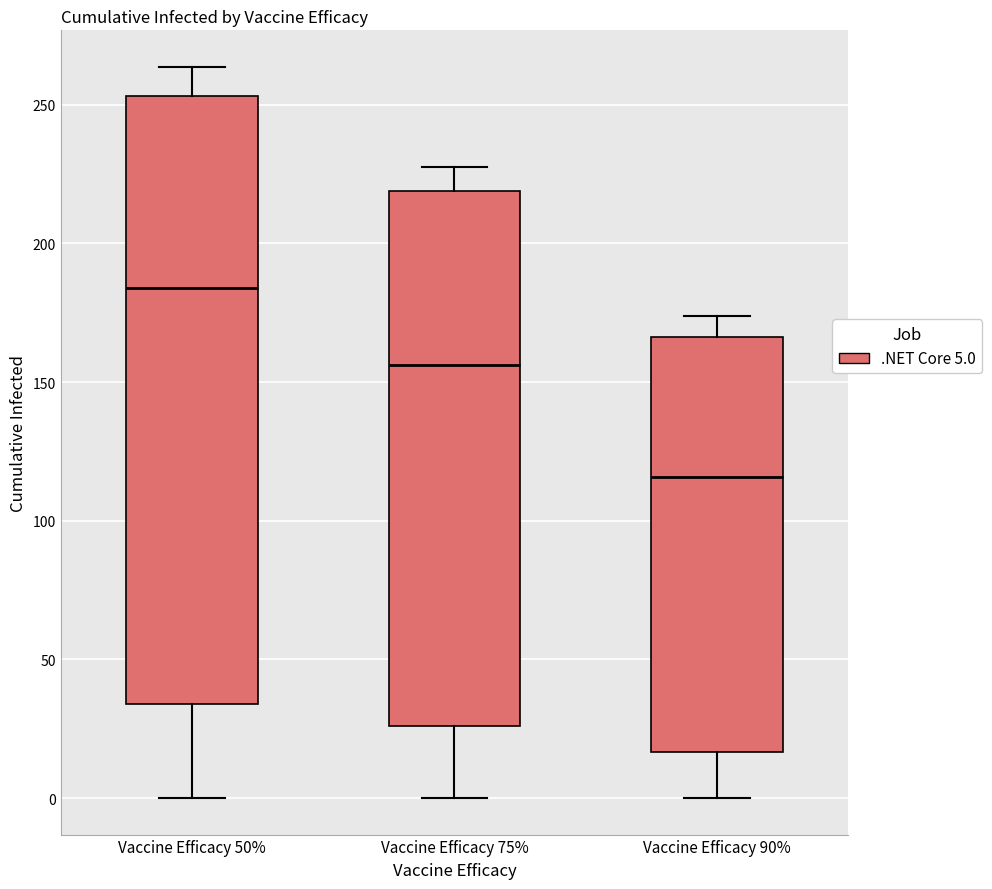

Reading left to right, transcribe this box plot: for each box, give where its median line is, the range the box spans, and where its two whiskers end, as read against the y-axis. The values are not printed on the chart, so give them approximately, as read against the axis.

Vaccine Efficacy 50%: median 185, box 35 to 255, whiskers 0 to 265
Vaccine Efficacy 75%: median 155, box 25 to 220, whiskers 0 to 225
Vaccine Efficacy 90%: median 115, box 15 to 165, whiskers 0 to 175